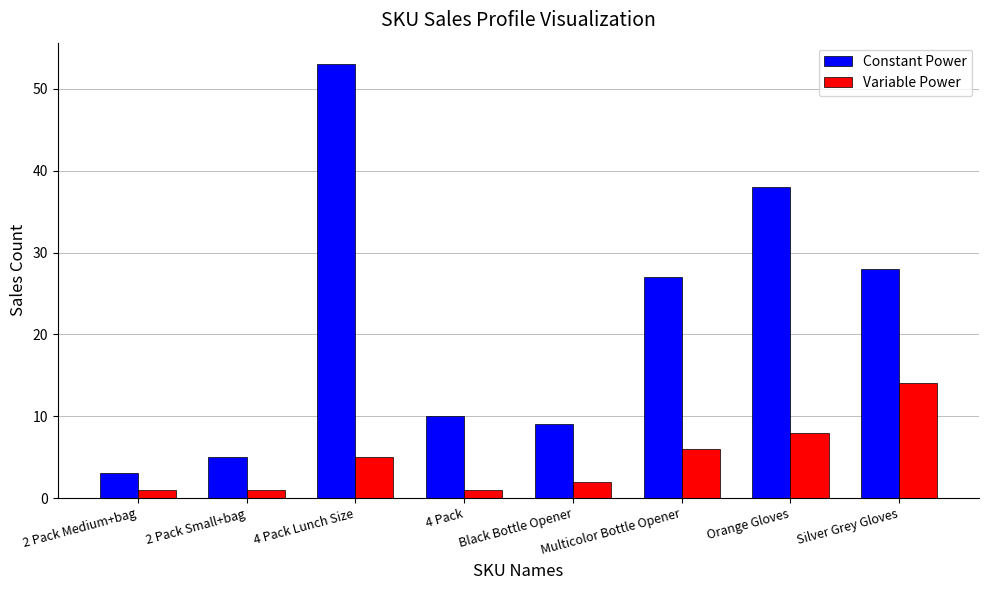

List the labels in order of Constant Power value, largest first.

4 Pack Lunch Size, Orange Gloves, Silver Grey Gloves, Multicolor Bottle Opener, 4 Pack, Black Bottle Opener, 2 Pack Small+bag, 2 Pack Medium+bag